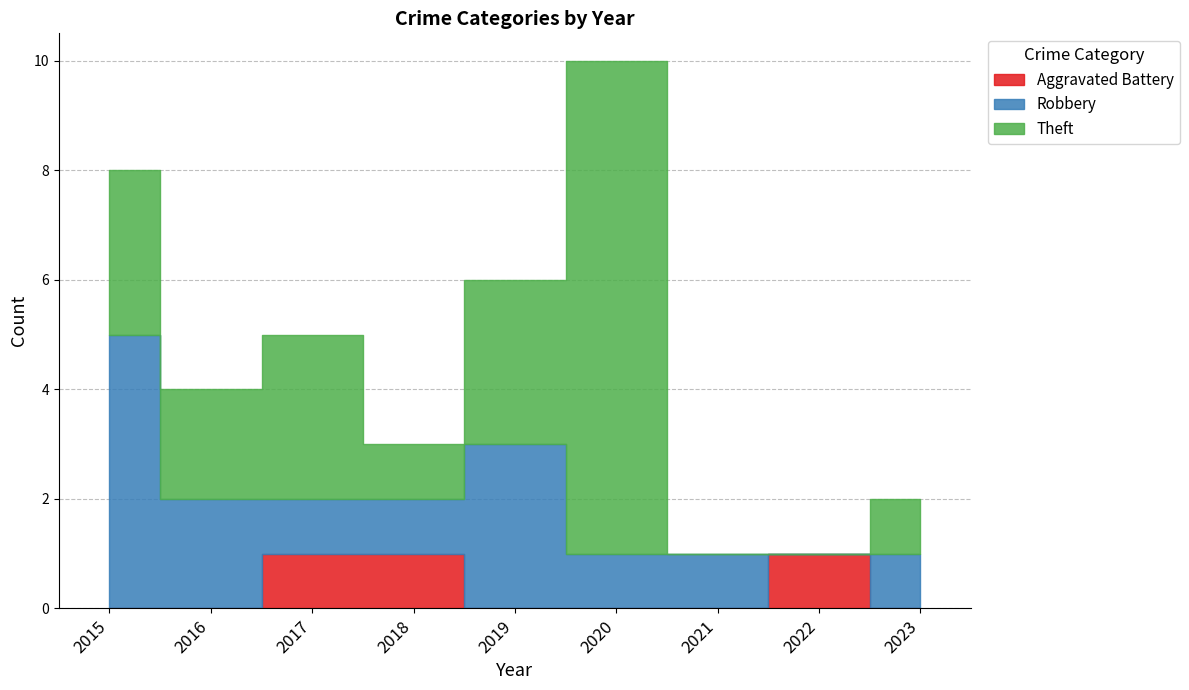

What is the total value across all series at 2022?

1